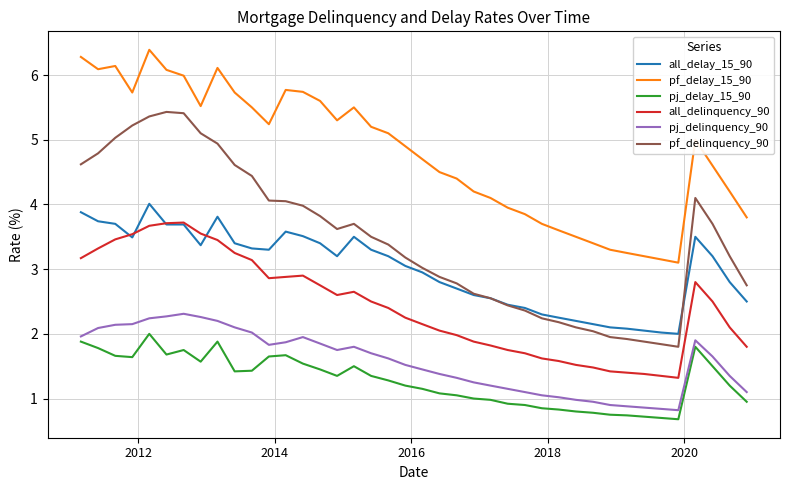

How many lines are shown in the chart?

6